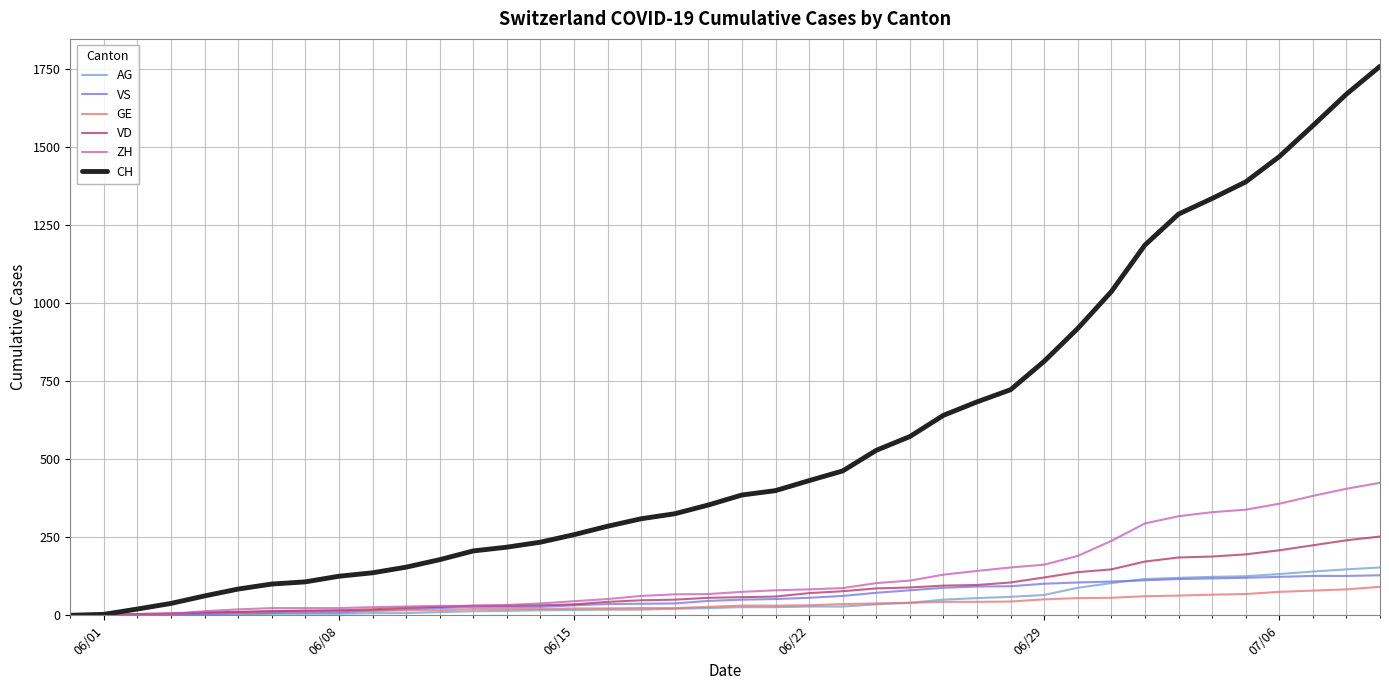

Which series has the largest range (max minus min)?

CH